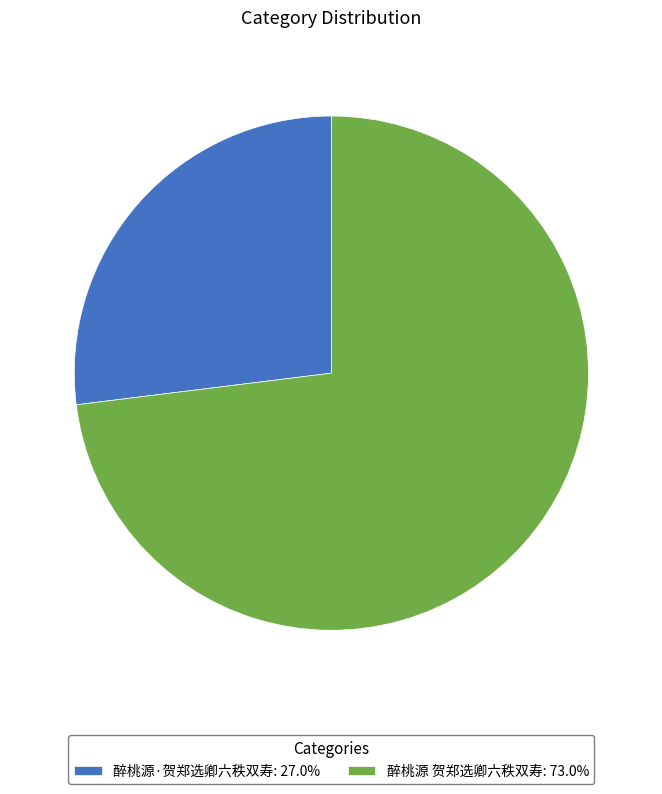

Does 醉桃源·贺郑选卿六秩双寿: 27.0% account for over 50% of the chart?

No